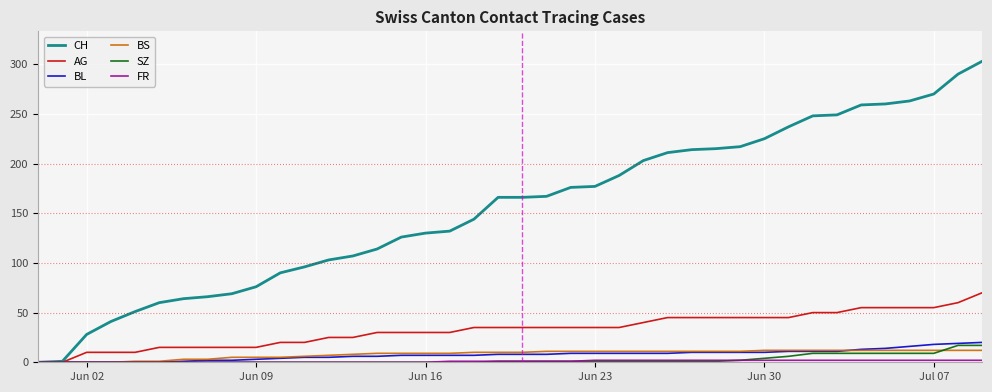

Does the chart display data point markers on the line(s)?

No